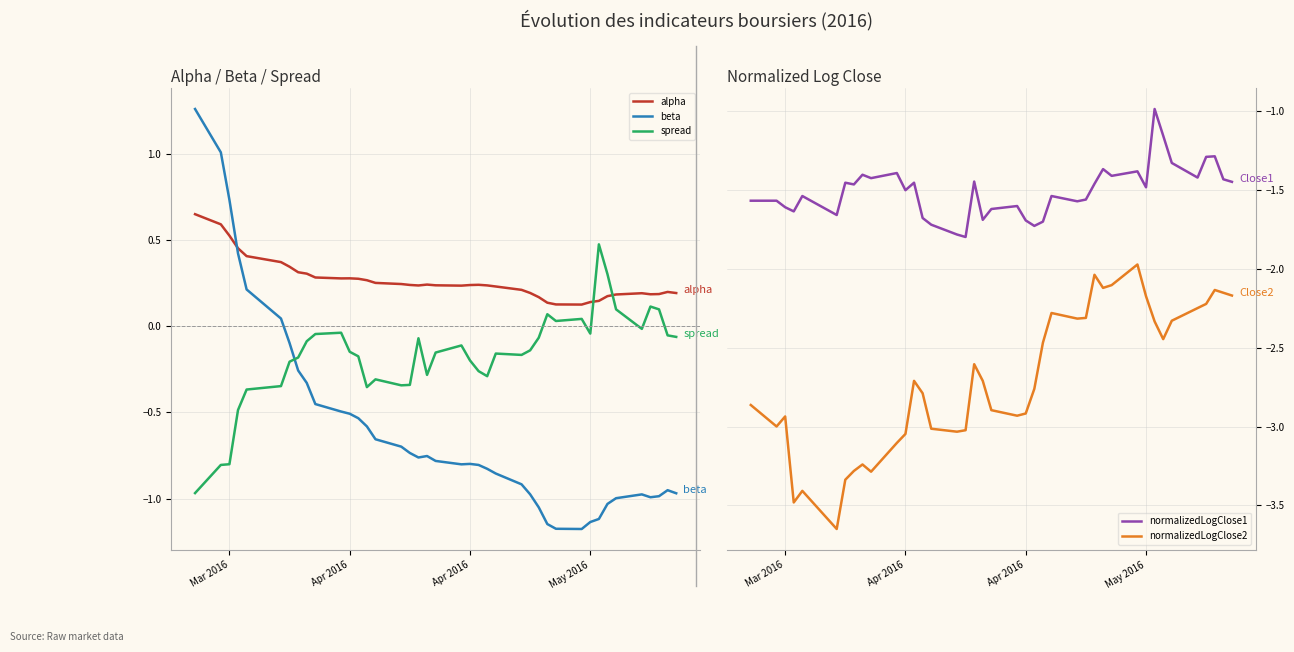

How many lines are shown in the chart?

5